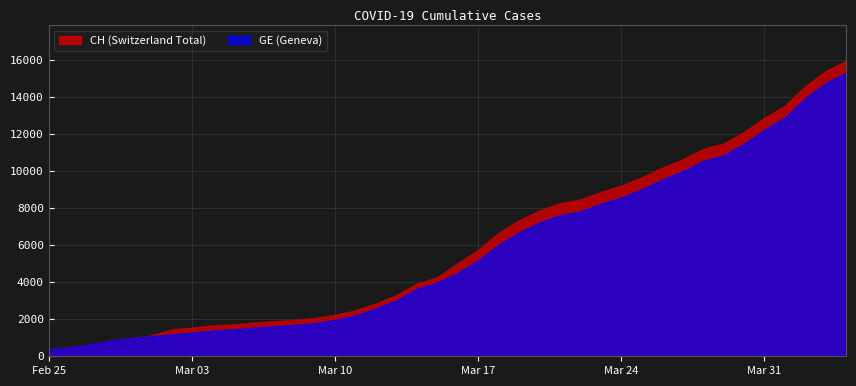

Rank the series at 2020-04-03 from highest to lowest value.

CH, GE